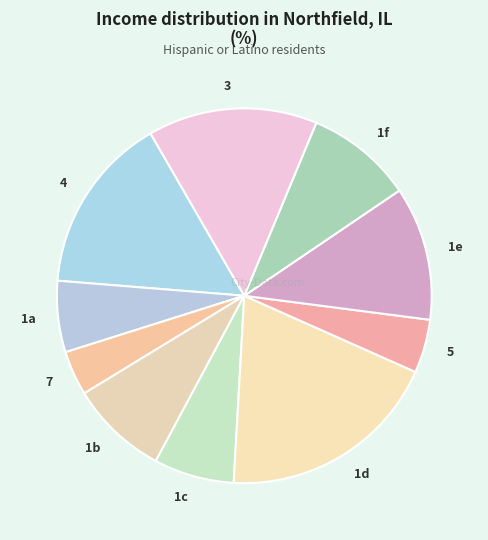

Between 1e and 1c, which is larger?

1e